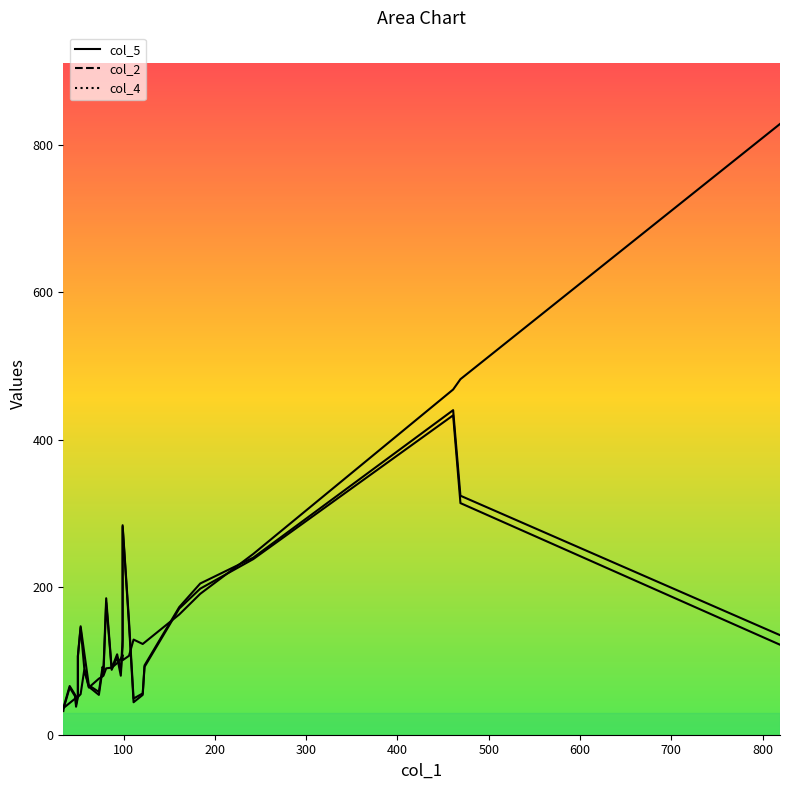

How many interior local peaks does the col_4 series have?

7